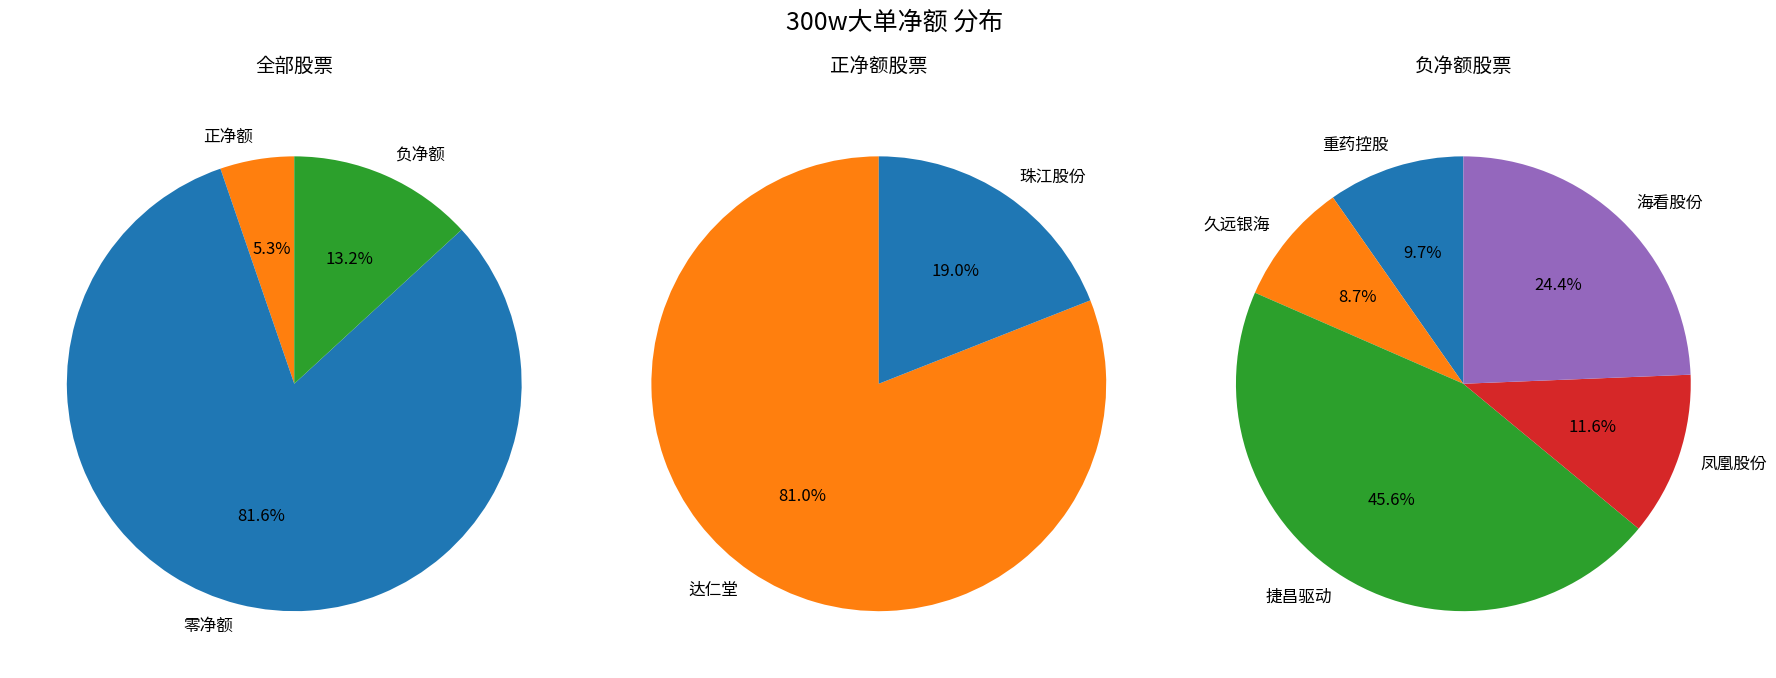

Is there a majority slice in this chart?

Yes